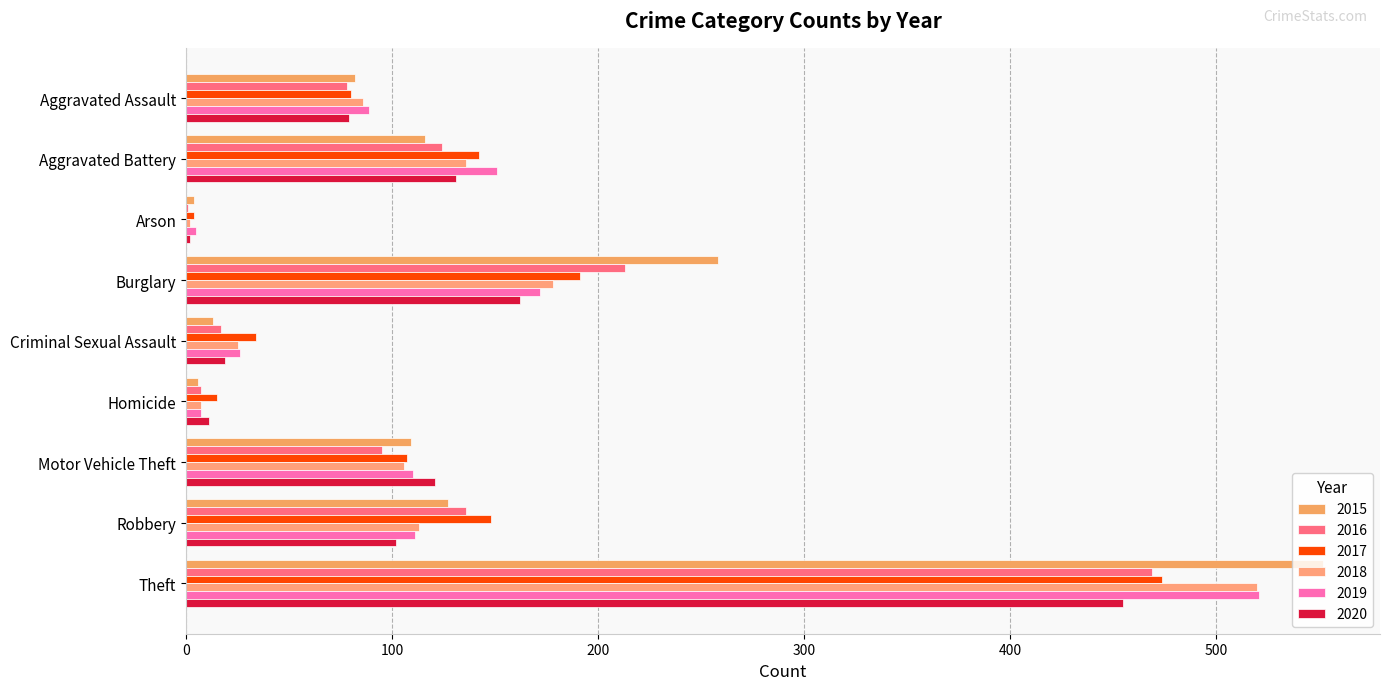

Count the number of categories in the chart.

9